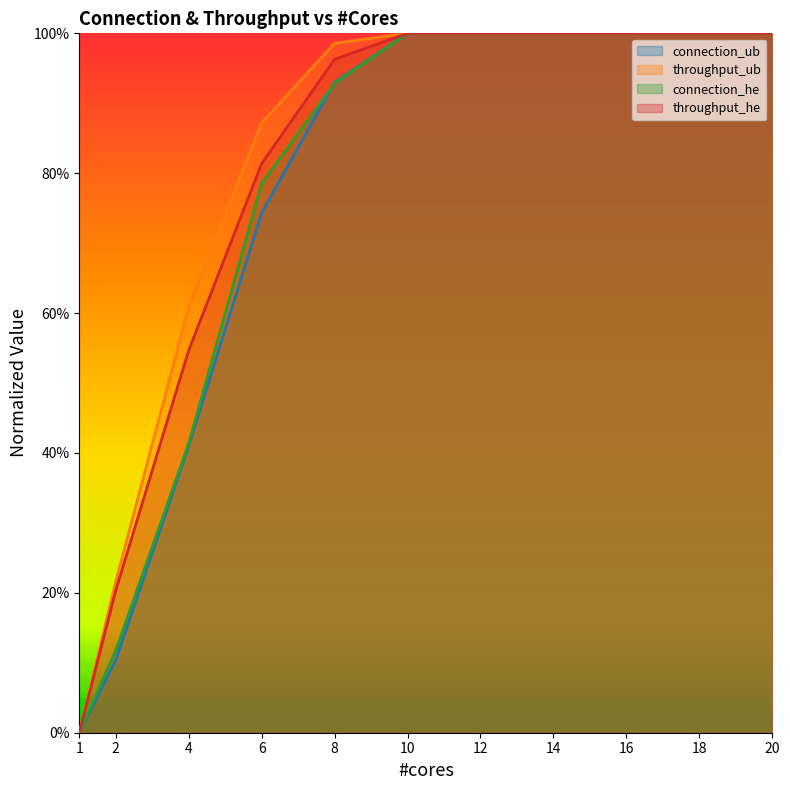

What position from the right is 4.0?

9